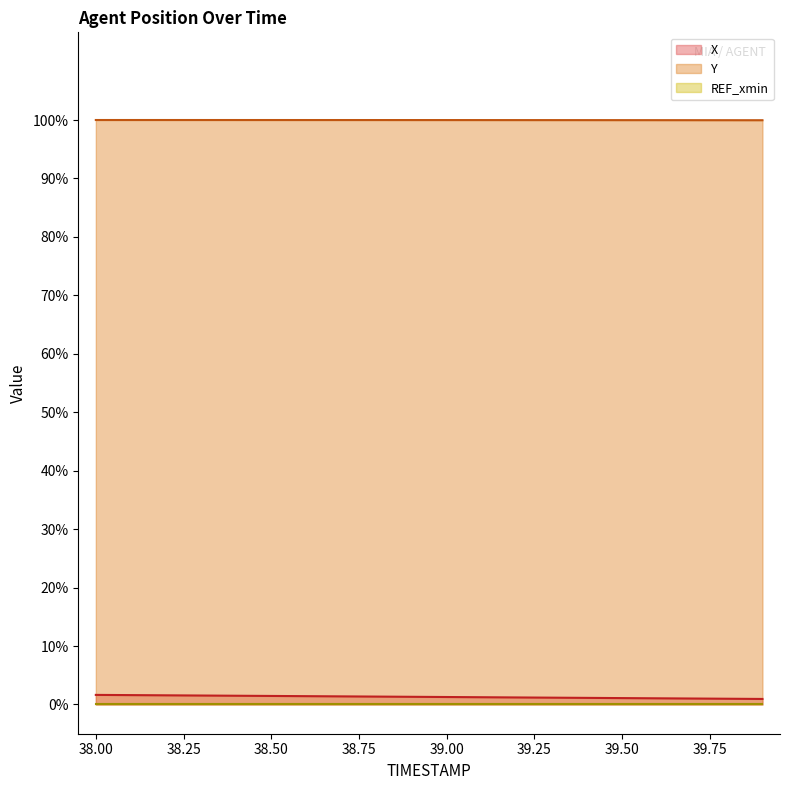

What is the approximate value of X at 39.4?

1.1